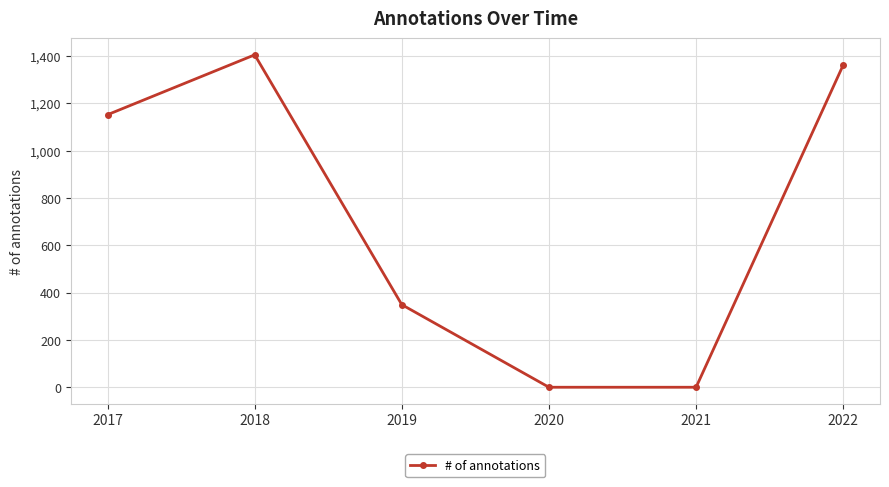

Reading left to right, what are all the values shown in this chart?

1152	1405	349	0	0	1362